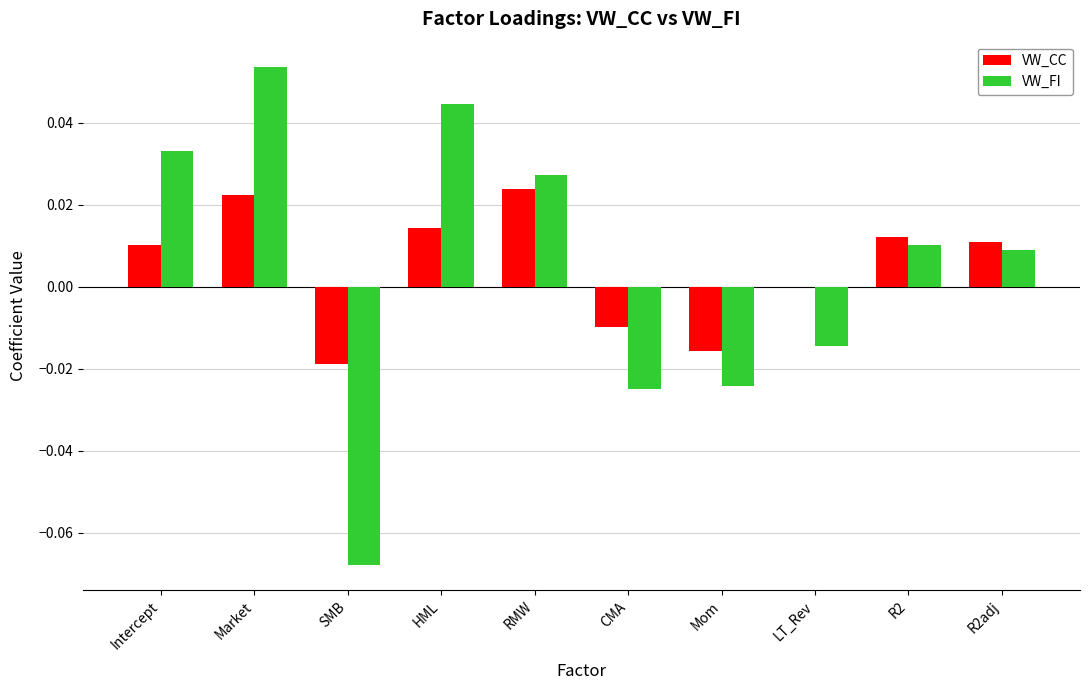

The value of VW_CC at Mom is -0.0. True or false?

True